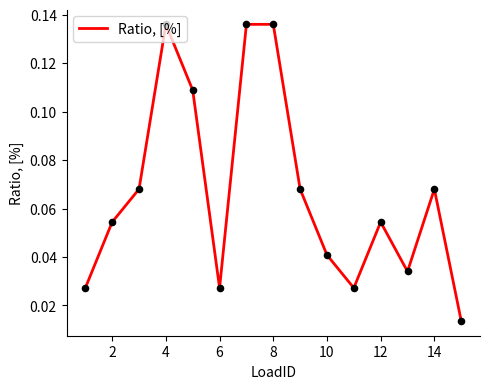

How many lines are shown in the chart?

1